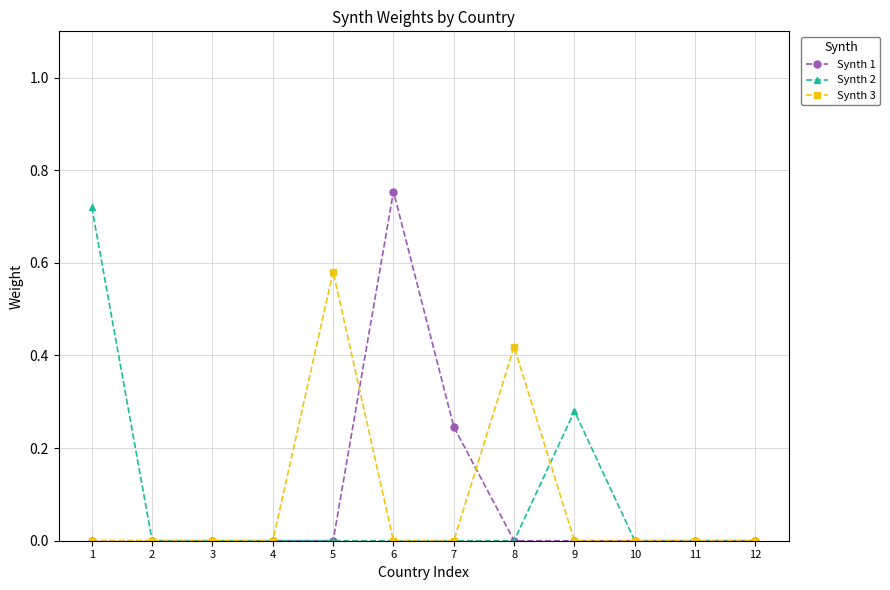

Between 4 and 9, which series saw the biggest shift?

Synth 2